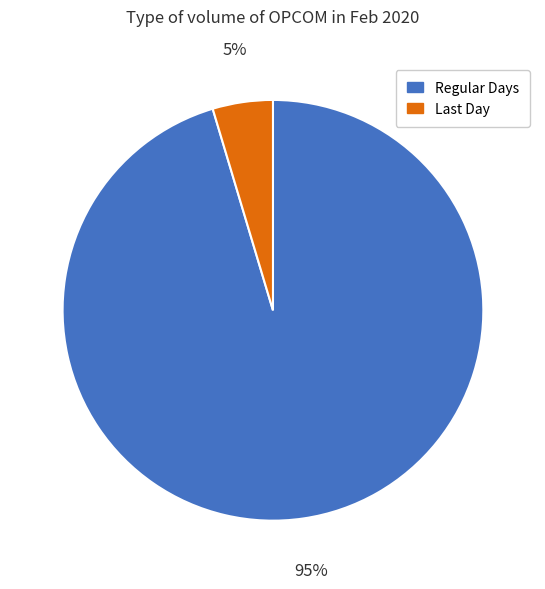

True or false: Regular Days accounts for 95% of the total.

True